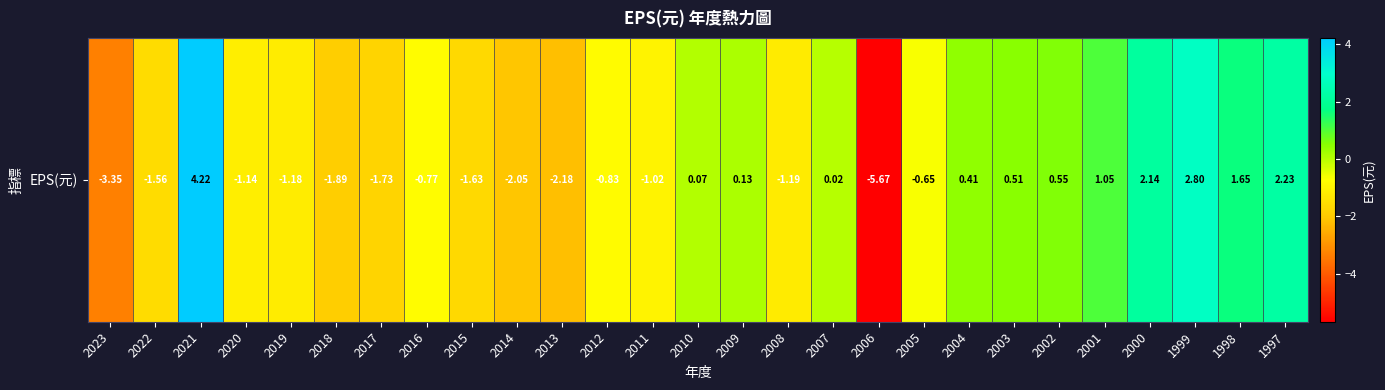

Count the number of data series in this chart.

1